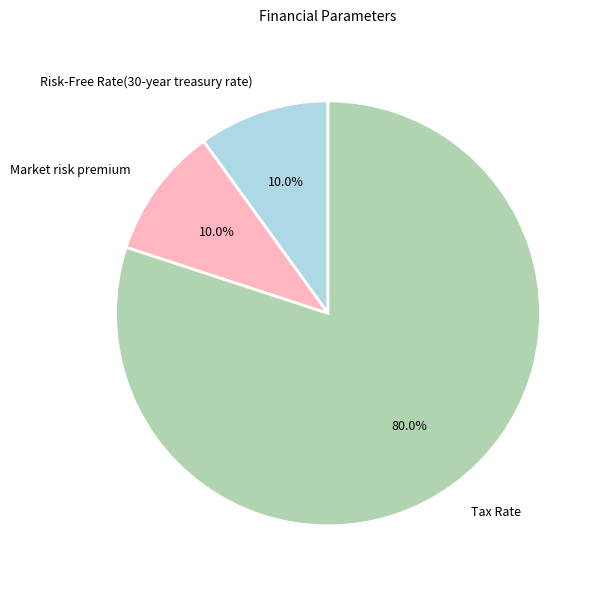

The Tax Rate slice represents 69% of the pie. True or false?

False